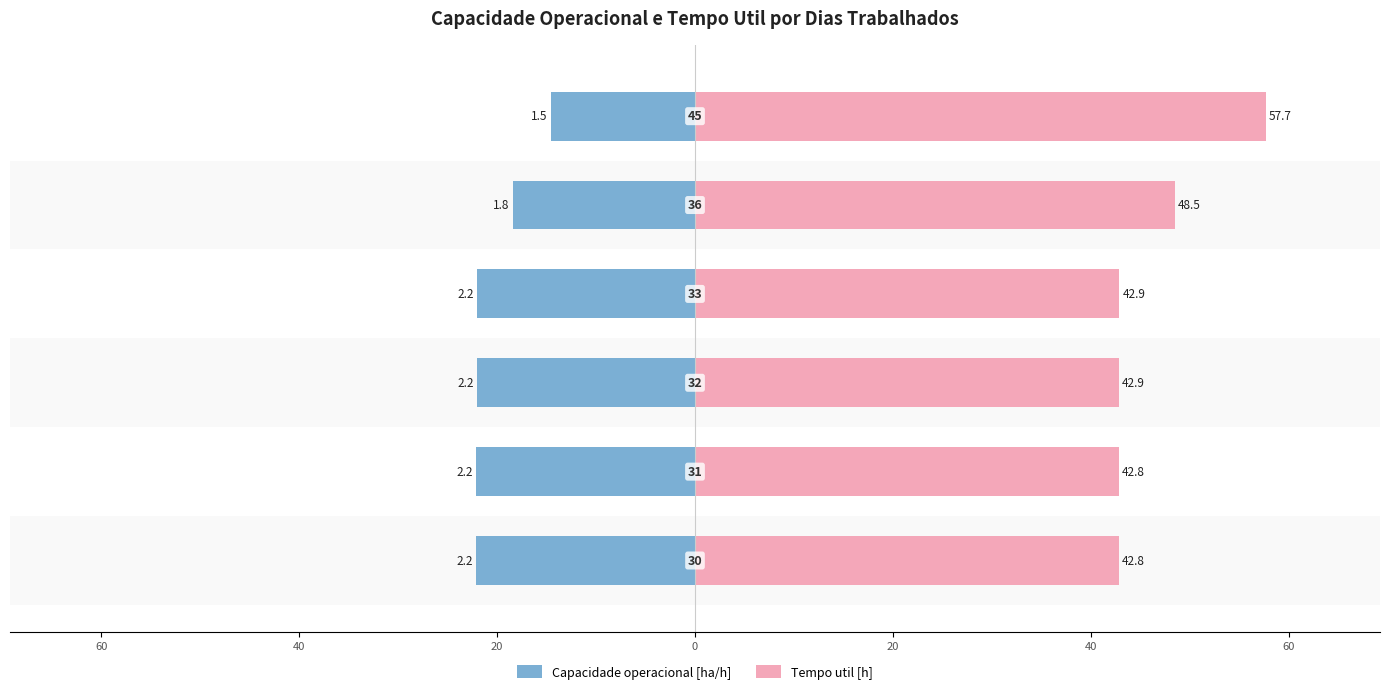

What are all the series names shown in the legend?

Capacidade operacional [ha/h], Tempo util [h]